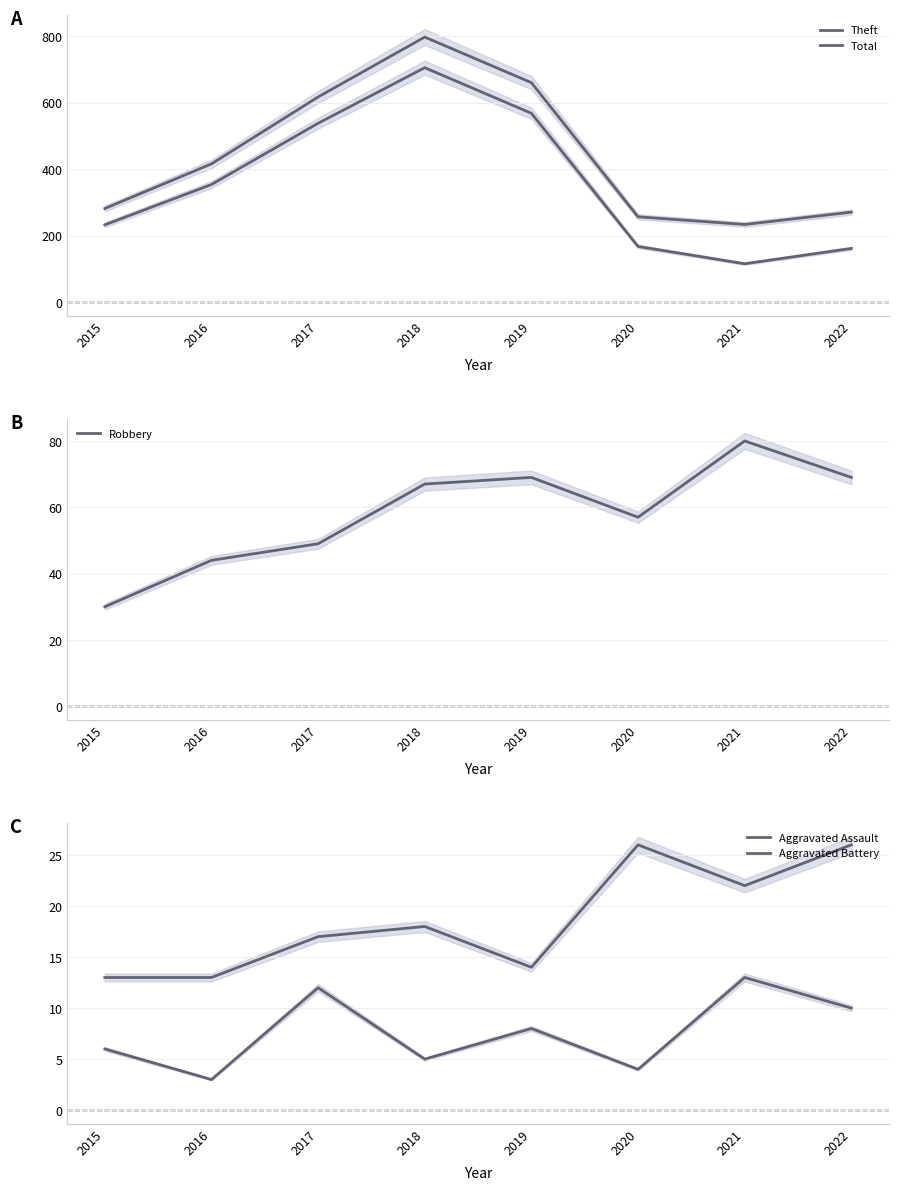

What is the maximum value shown in the chart?

797